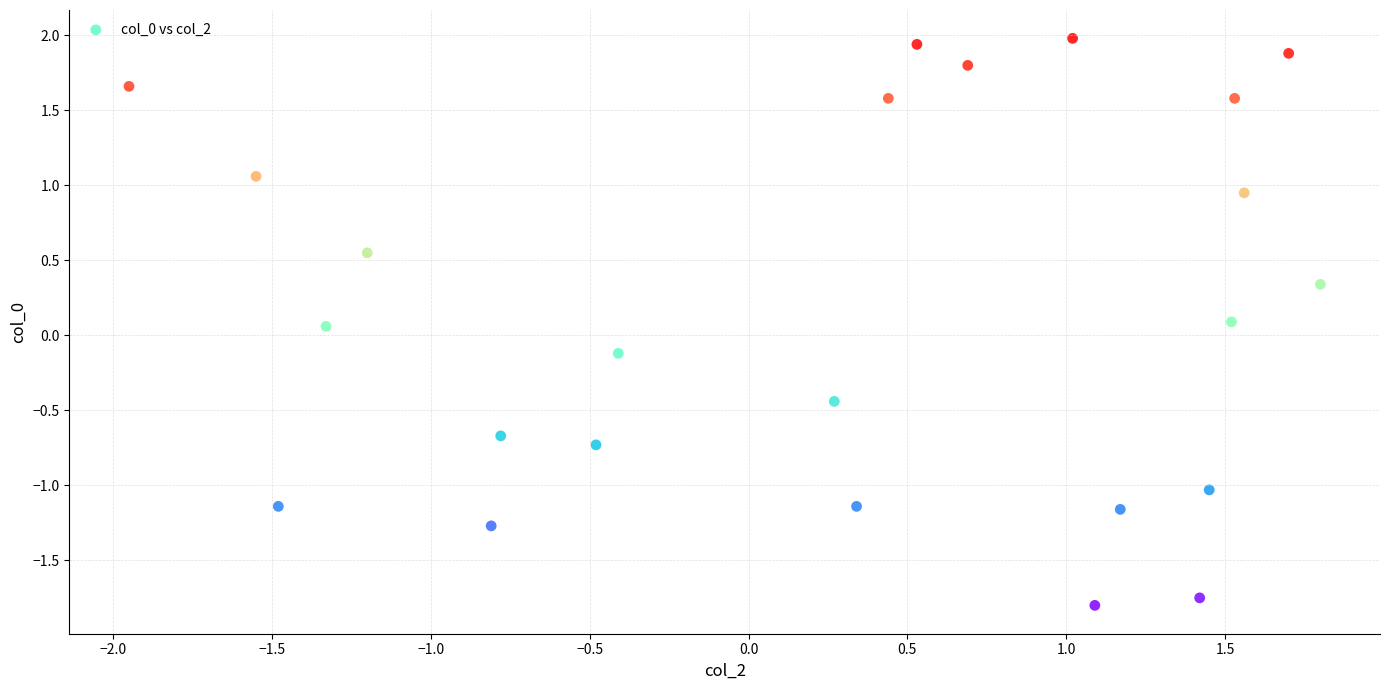

What is the range of Y values (max minus min)?

3.8